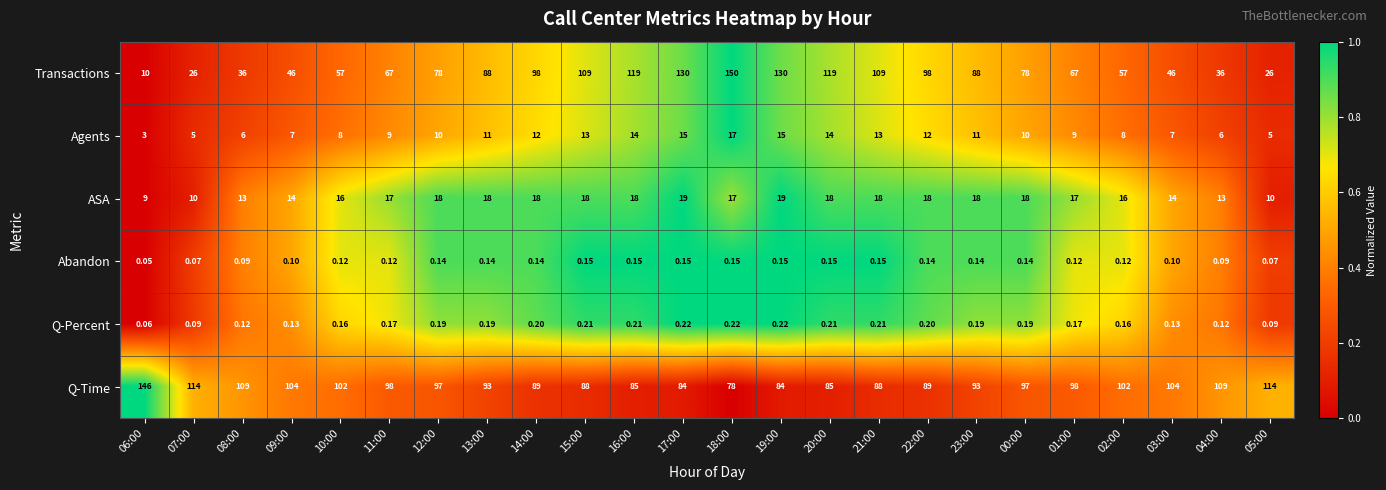

Is the value of ASA at 04:00 greater than the value of Agents at 03:00?

Yes